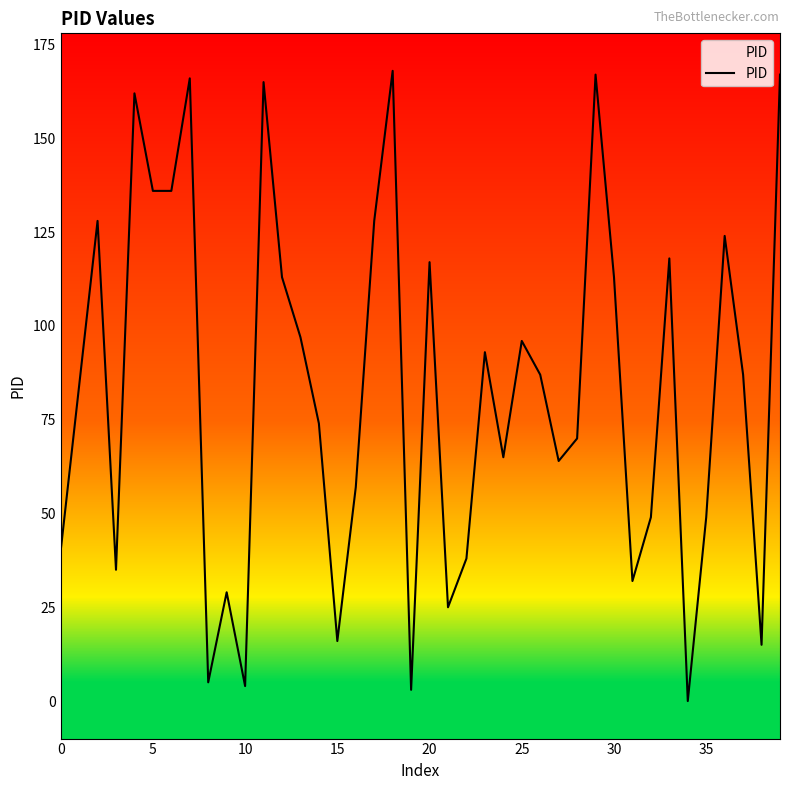

What is the maximum value shown in the chart?

168